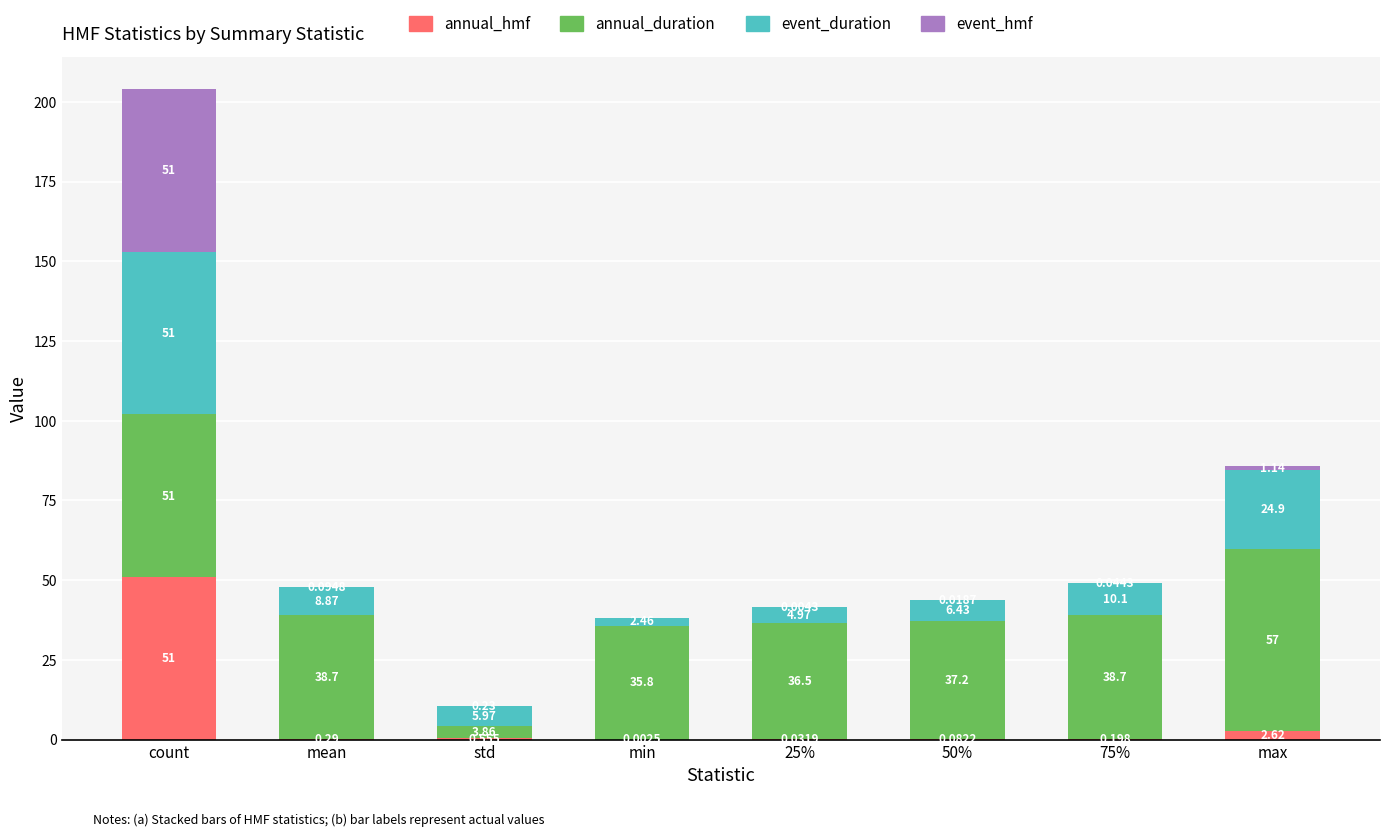

Which category has the highest value in the annual_hmf series?

count